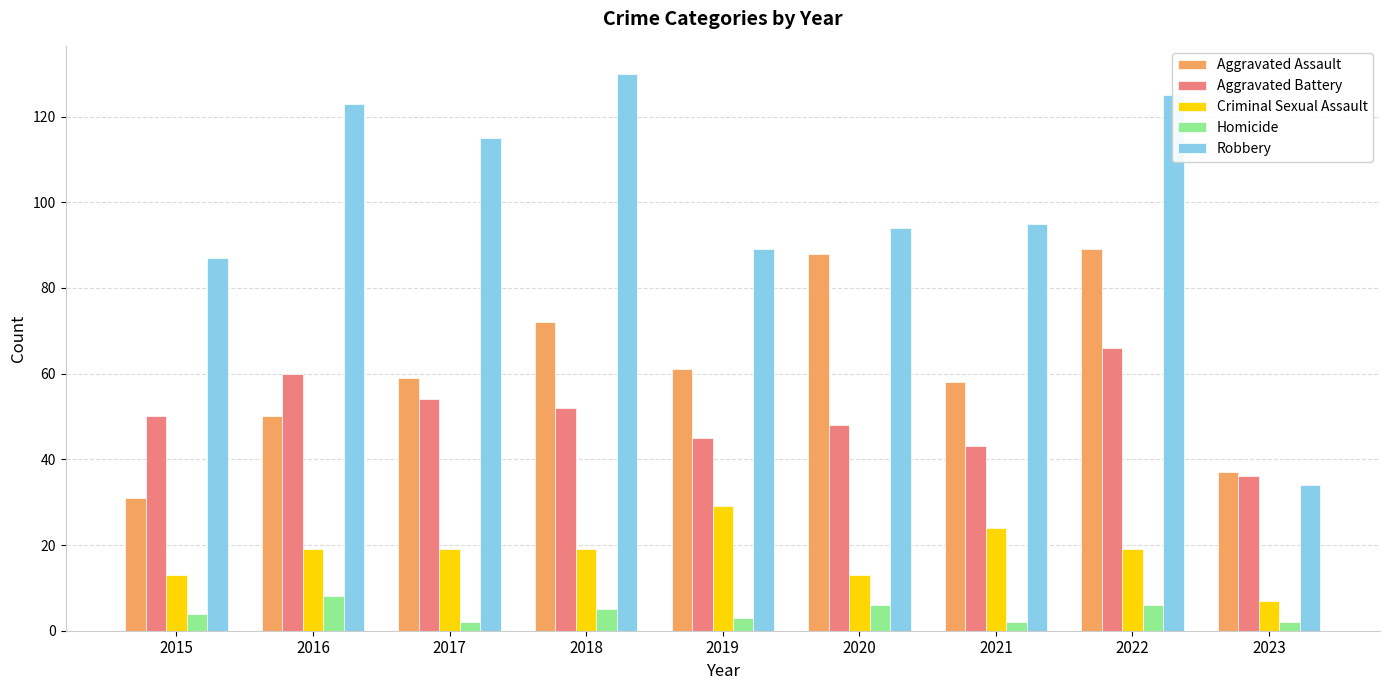

How many groups of bars are there?

9